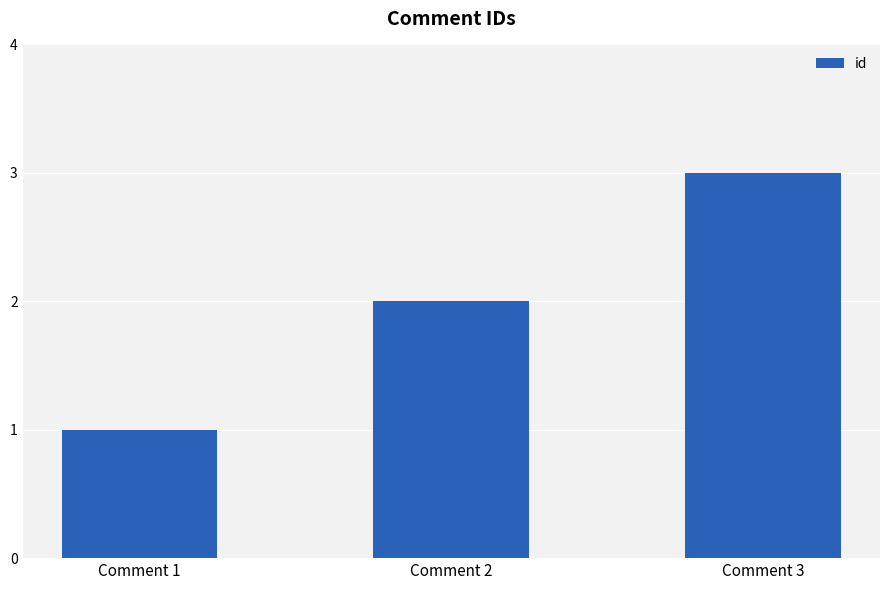

What is the value of the 2nd bar from the left?

2